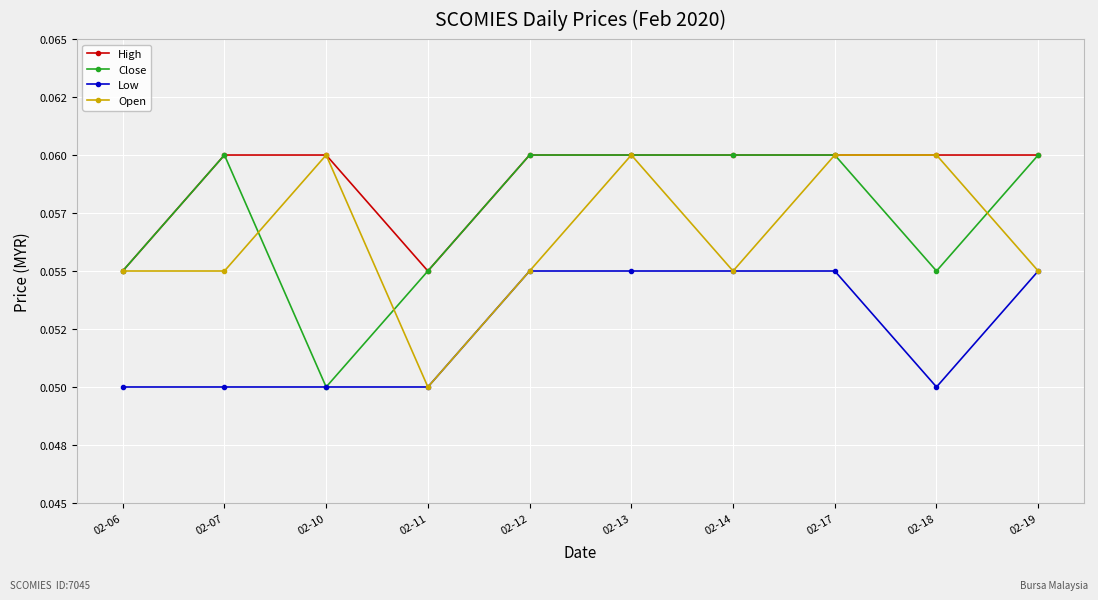

Is this an area chart (filled region under the line)?

No